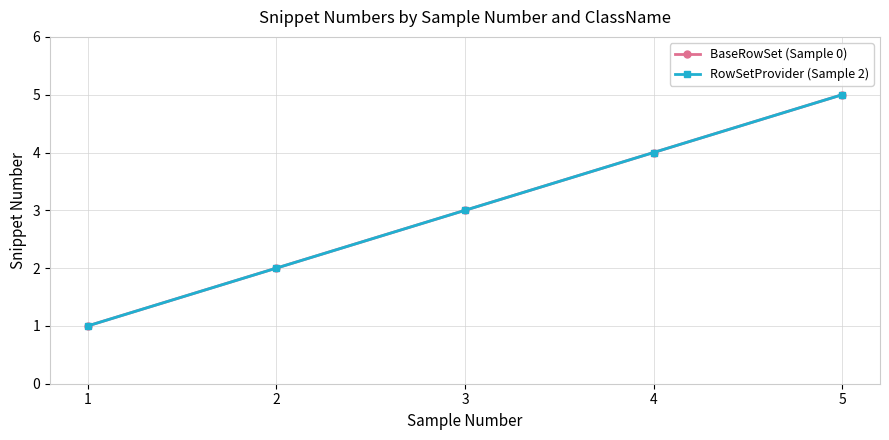

True or false: BaseRowSet (Sample 0) and RowSetProvider (Sample 2) intersect in this chart.

False